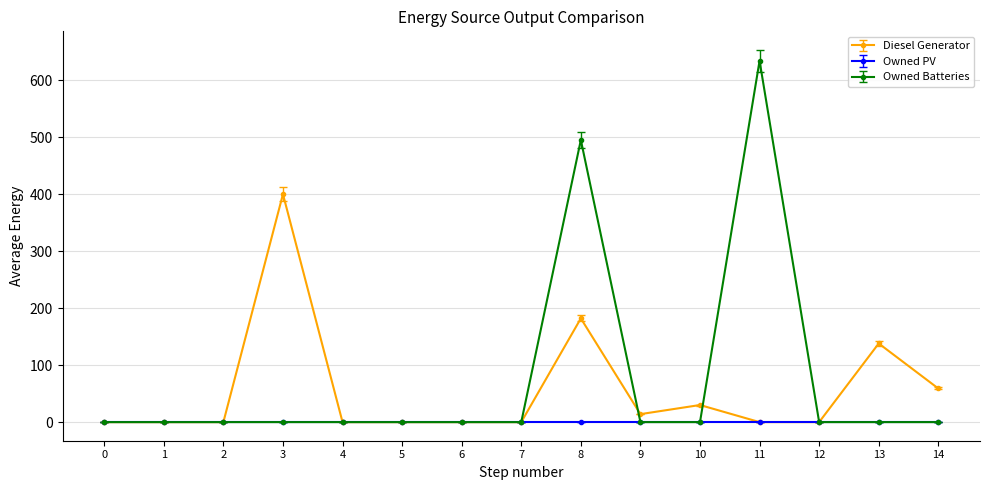

The Diesel Generator series shows 0 at 0. True or false?

True